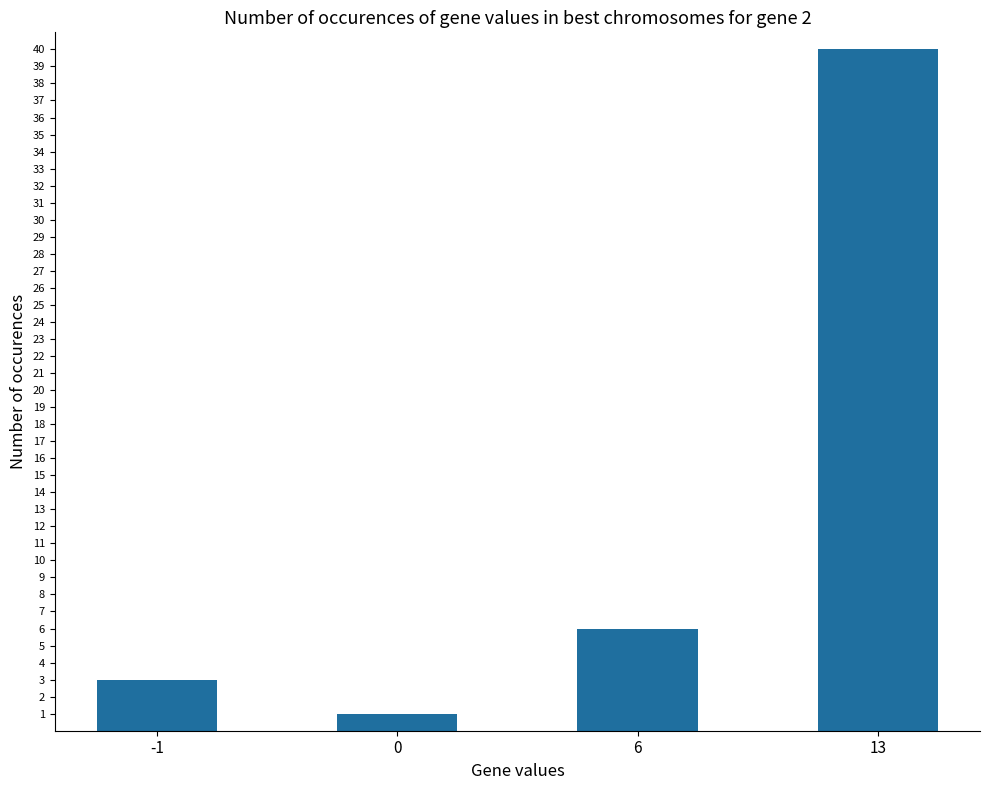

Which label corresponds to the largest value in the chart?

13